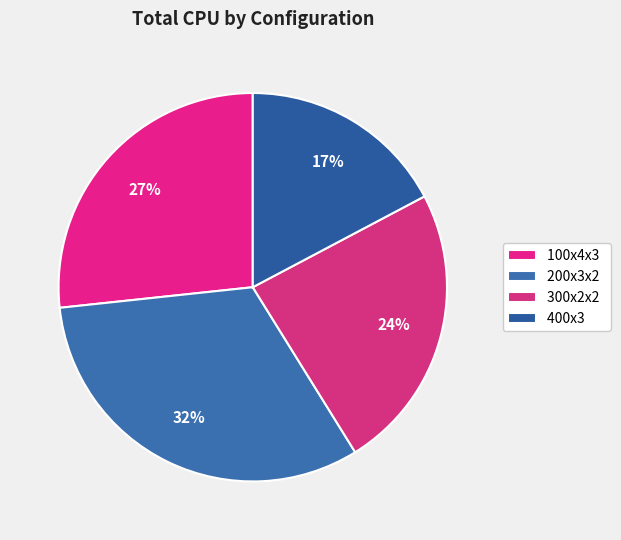

How many slices are in this pie chart?

4